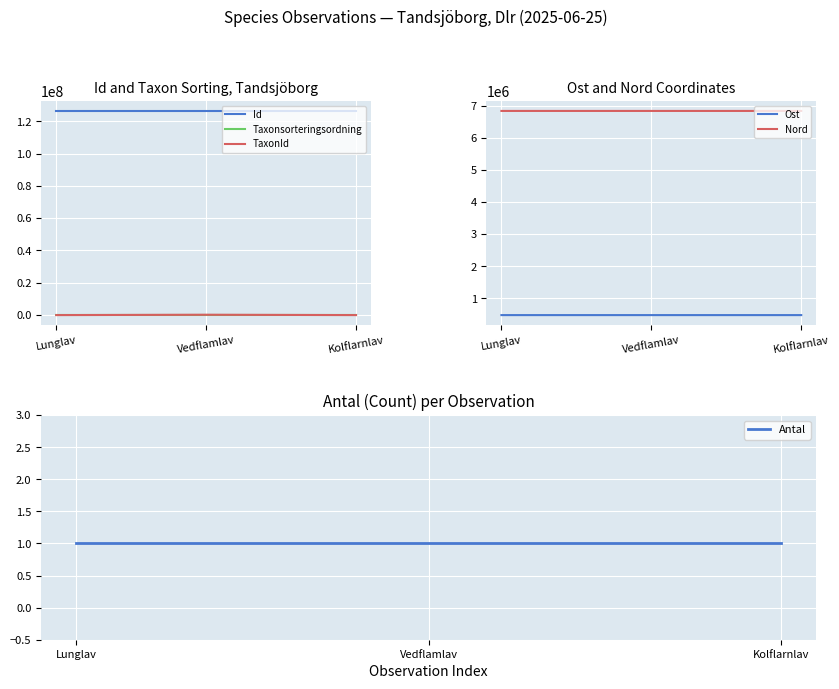

Reading left to right, transcribe all the data shown in this chart.

Id: Lunglav=126379639	Vedflamlav=126379637	Kolflarnlav=126379638
Taxonsorteringsordning: Lunglav=80083	Vedflamlav=79569	Kolflarnlav=78738
TaxonId: Lunglav=6458	Vedflamlav=229821	Kolflarnlav=6446
Ost: Lunglav=477644	Vedflamlav=477627	Kolflarnlav=477627
Nord: Lunglav=6842675	Vedflamlav=6842688	Kolflarnlav=6842688
Antal: Lunglav=1	Vedflamlav=1	Kolflarnlav=1